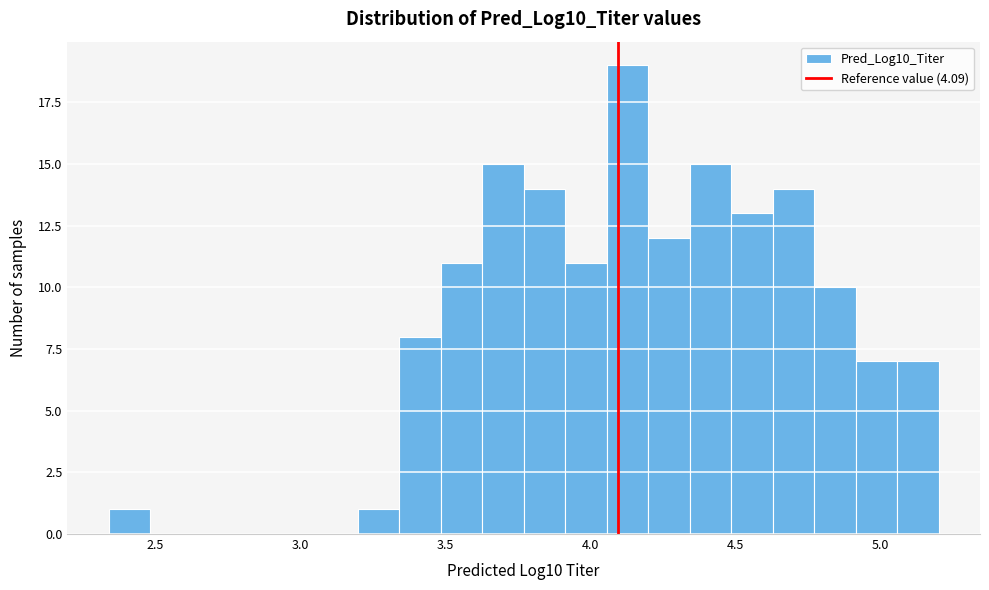

Read against the x-axis, roughly where is the centre of the tallest bar?

4.15